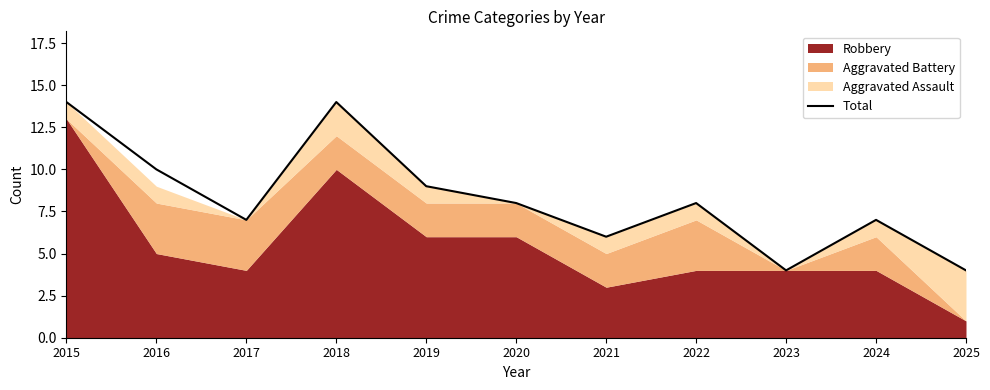

At which label does the data first exceed 8?

2015